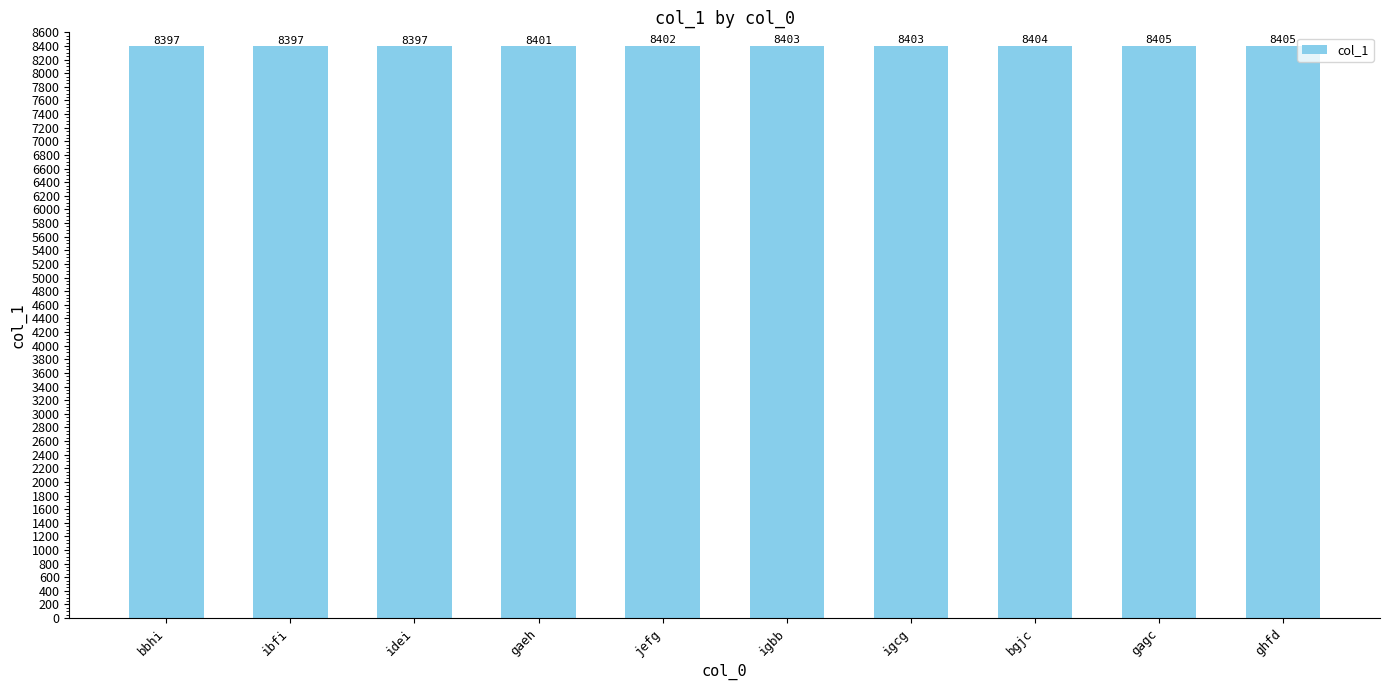

Where is the data nearest to the value 8401?

gaeh